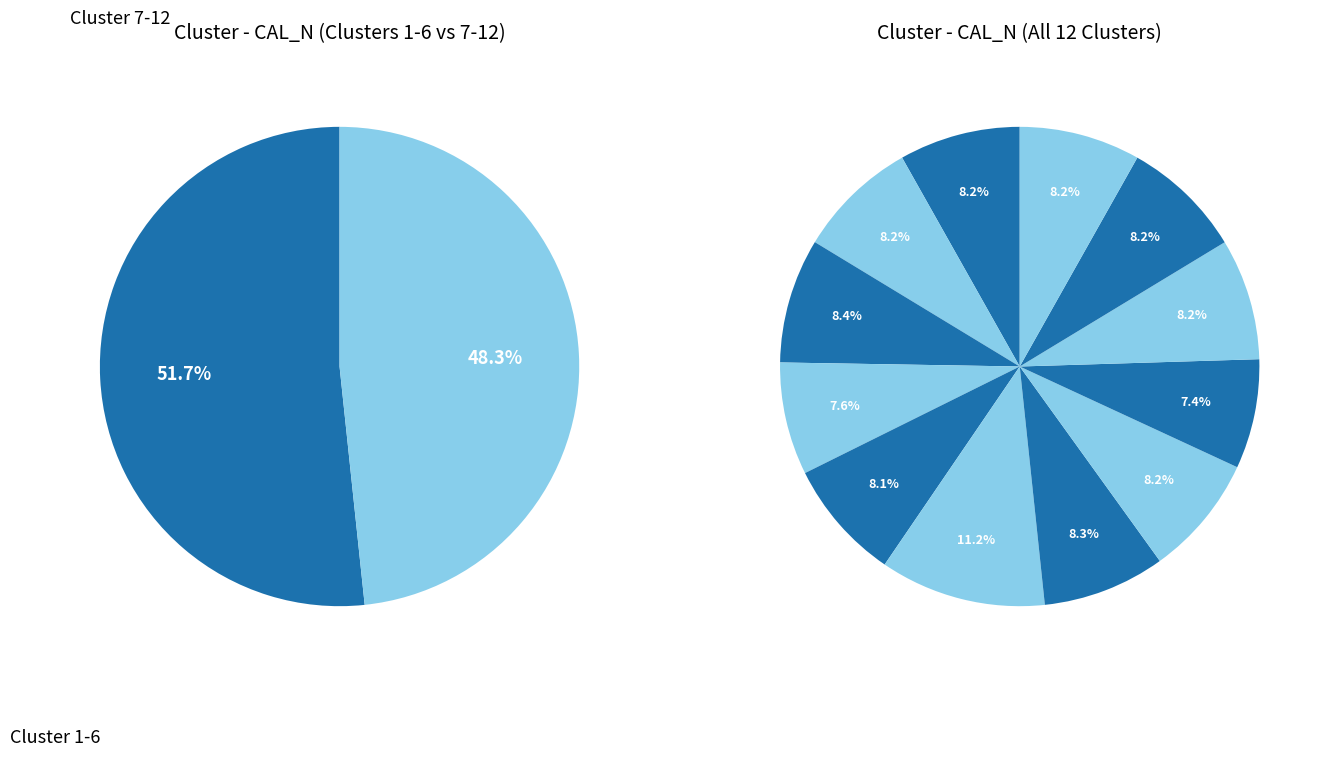

Rank the categories by value from highest to lowest.

6, 3, 7, 10, 11, 1, 12, 8, 2, 5, 4, 9